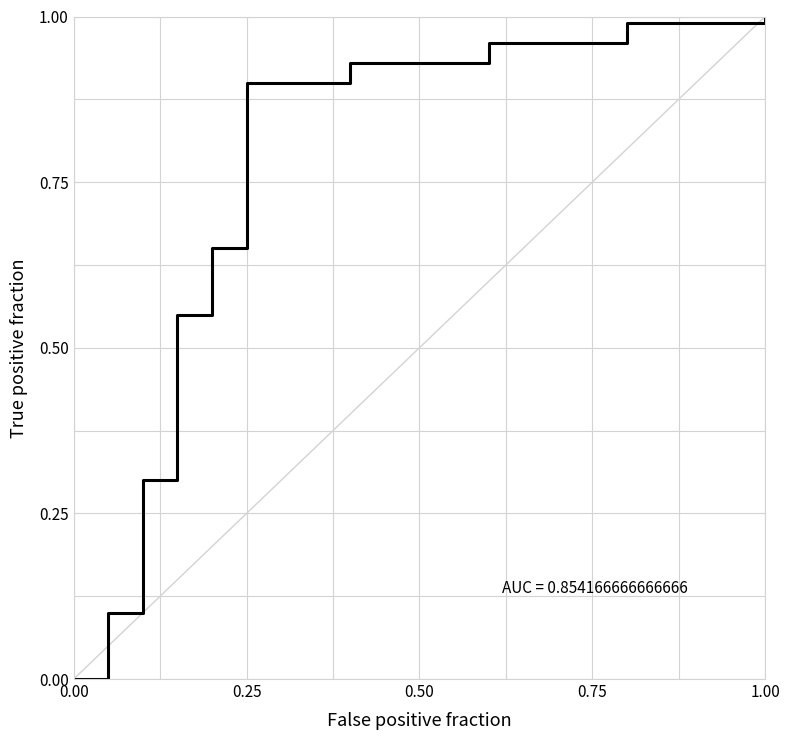

What is the average value?

0.6